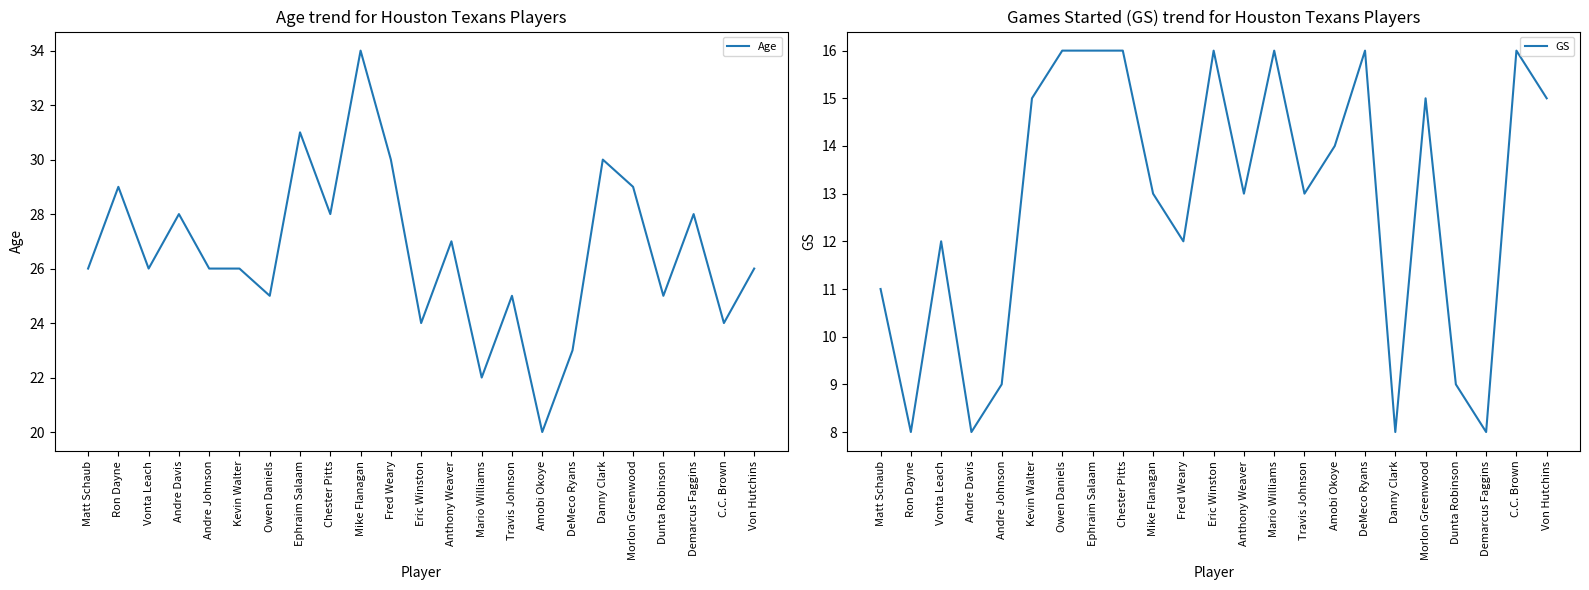

Reading left to right, extract all data points from this chart.

Age: Matt Schaub=26	Ron Dayne=29	Vonta Leach=26	Andre Davis=28	Andre Johnson=26	Kevin Walter=26	Owen Daniels=25	Ephraim Salaam=31	Chester Pitts=28	Mike Flanagan=34	Fred Weary=30	Eric Winston=24	Anthony Weaver=27	Mario Williams=22	Travis Johnson=25	Amobi Okoye=20	DeMeco Ryans=23	Danny Clark=30	Morlon Greenwood=29	Dunta Robinson=25	Demarcus Faggins=28	C.C. Brown=24	Von Hutchins=26
GS: Matt Schaub=11	Ron Dayne=8	Vonta Leach=12	Andre Davis=8	Andre Johnson=9	Kevin Walter=15	Owen Daniels=16	Ephraim Salaam=16	Chester Pitts=16	Mike Flanagan=13	Fred Weary=12	Eric Winston=16	Anthony Weaver=13	Mario Williams=16	Travis Johnson=13	Amobi Okoye=14	DeMeco Ryans=16	Danny Clark=8	Morlon Greenwood=15	Dunta Robinson=9	Demarcus Faggins=8	C.C. Brown=16	Von Hutchins=15